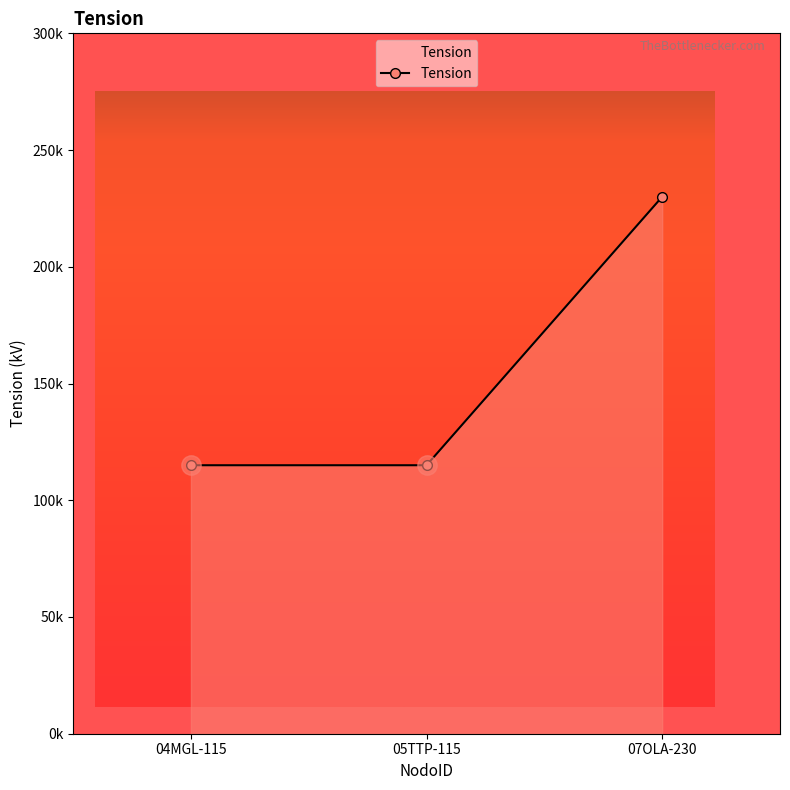

Reading right to left, list all the values displayed in this chart.

230	115	115